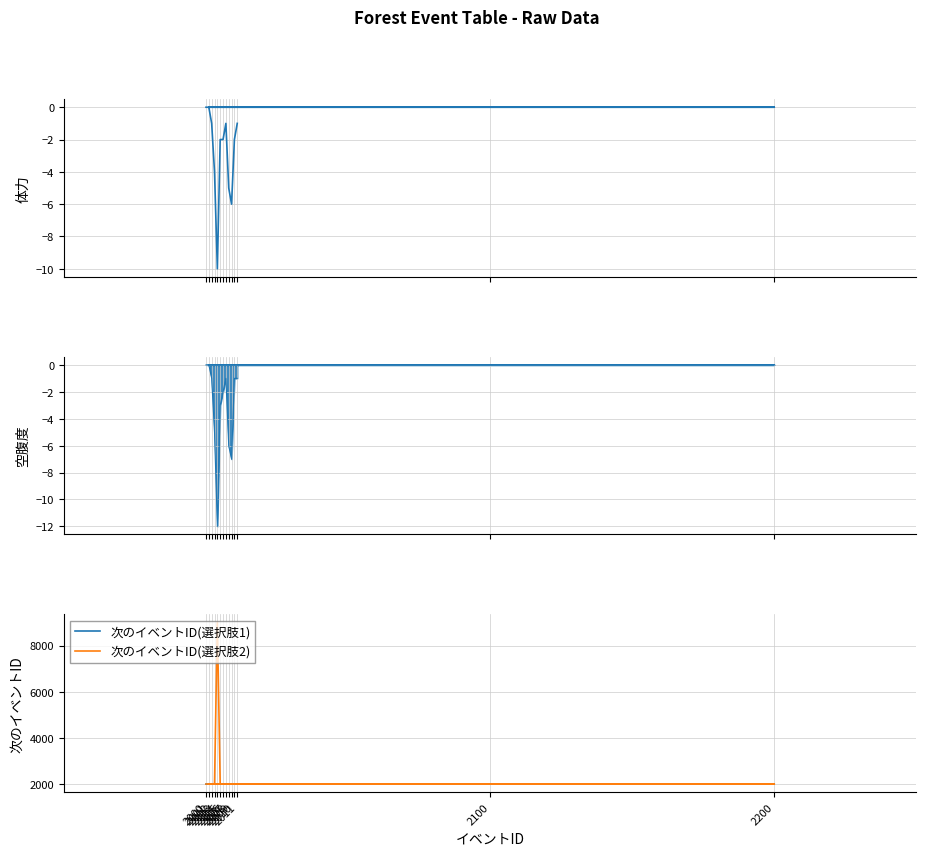

Which series has the widest spread of values?

次のイベントID(選択肢2)